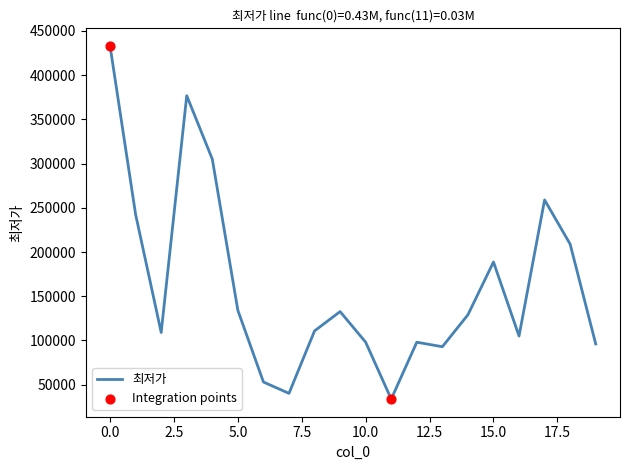

What is the difference between the maximum and minimum values?

399290